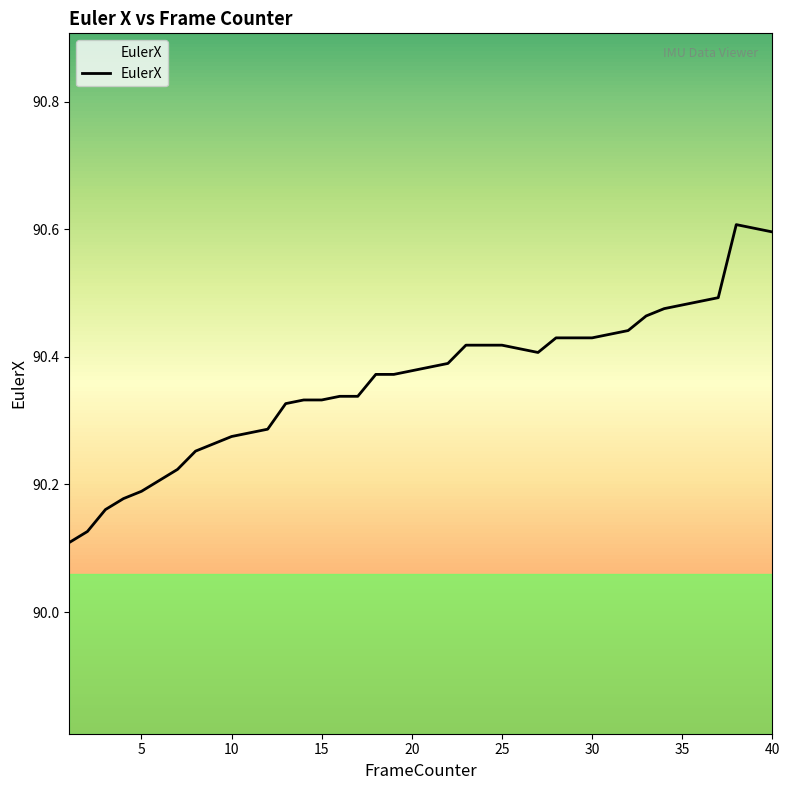

What is the maximum value shown in the chart?

90.6